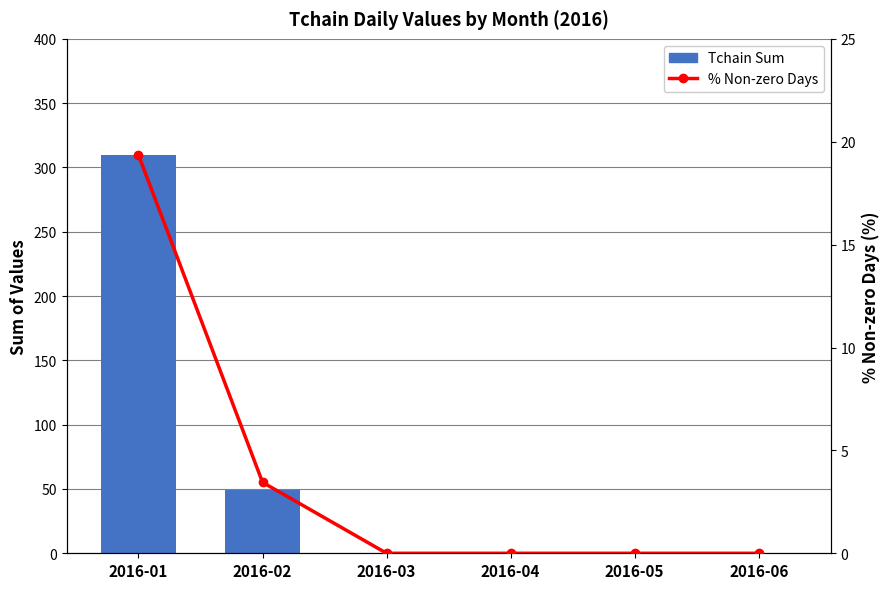

What is the approximate value of Tchain Sum at 2016-01?

310.0